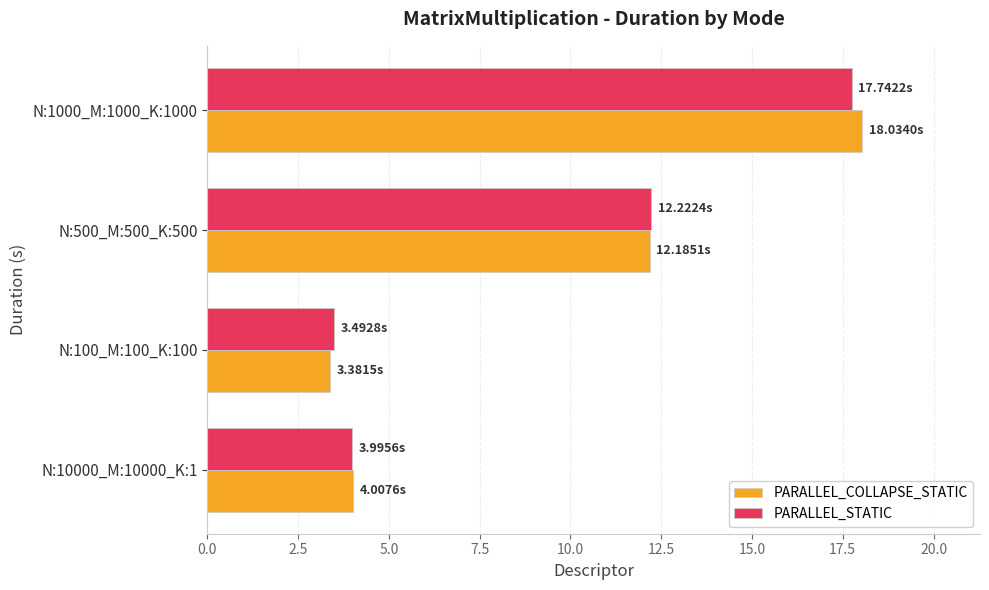

Is the value of PARALLEL_COLLAPSE_STATIC at N:10000_M:10000_K:1 greater than the value of PARALLEL_STATIC at N:500_M:500_K:500?

No